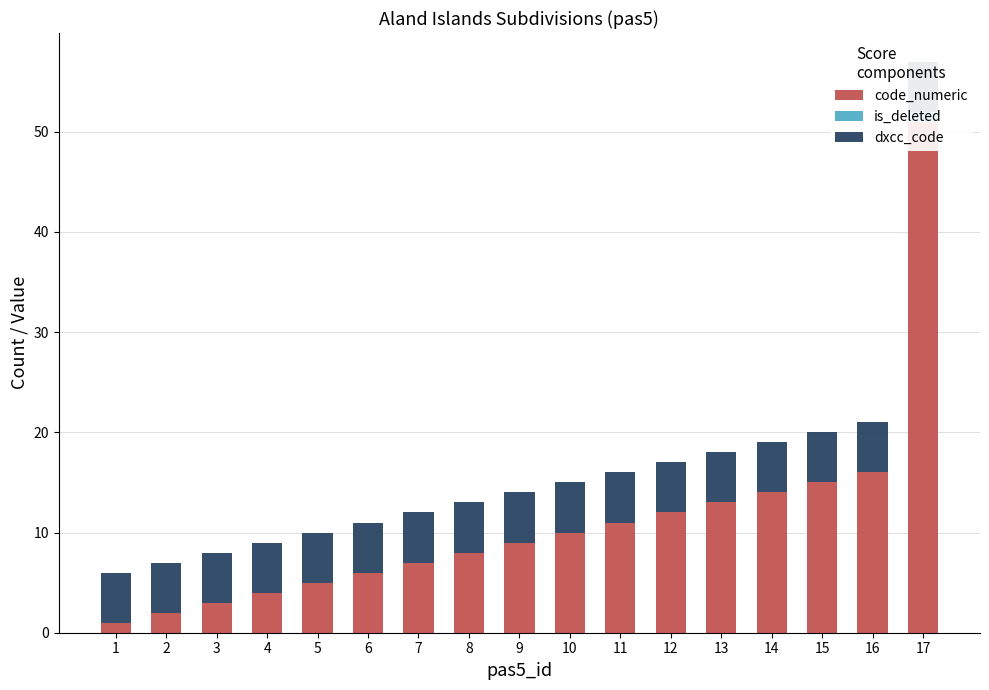

Reading left to right, transcribe all the data shown in this chart.

code_numeric: 1=1	2=2	3=3	4=4	5=5	6=6	7=7	8=8	9=9	10=10	11=11	12=12	13=13	14=14	15=15	16=16	17=51
is_deleted: 1=0	2=0	3=0	4=0	5=0	6=0	7=0	8=0	9=0	10=0	11=0	12=0	13=0	14=0	15=0	16=0	17=1
dxcc_code: 1=5	2=5	3=5	4=5	5=5	6=5	7=5	8=5	9=5	10=5	11=5	12=5	13=5	14=5	15=5	16=5	17=5